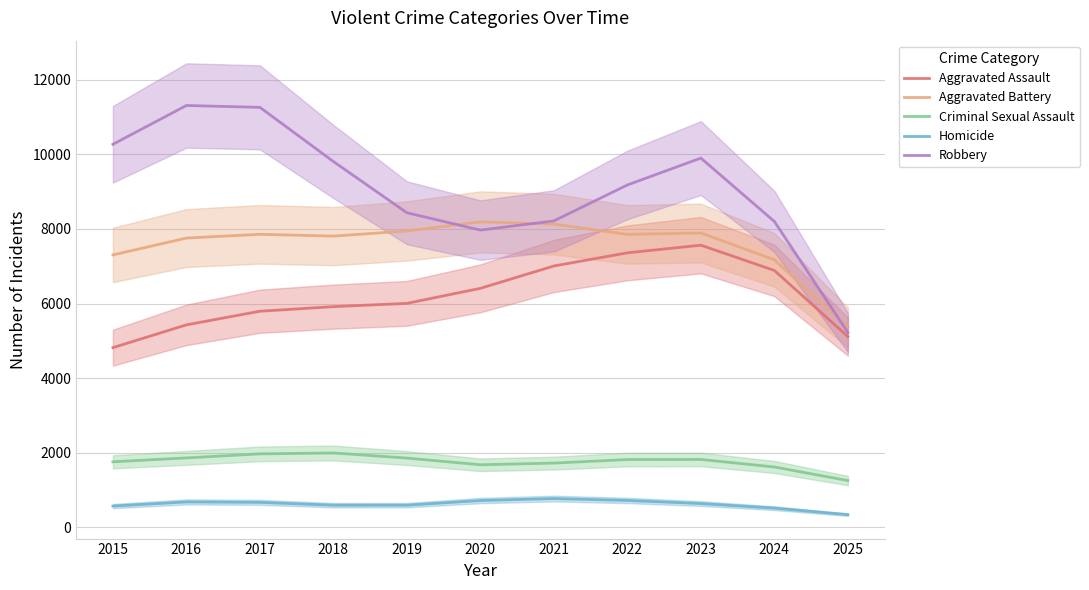

List the series in order of their peak value, lowest first.

Homicide, Criminal Sexual Assault, Aggravated Assault, Aggravated Battery, Robbery